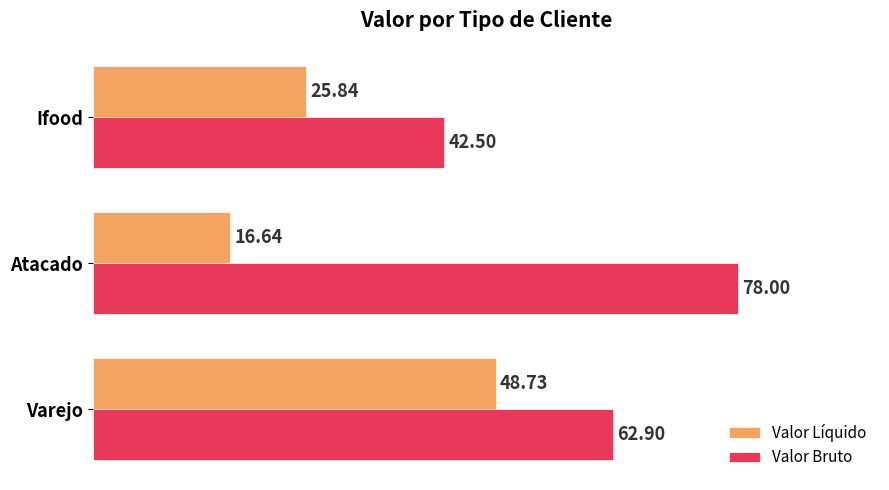

Which series has the largest total across all categories?

Valor Bruto